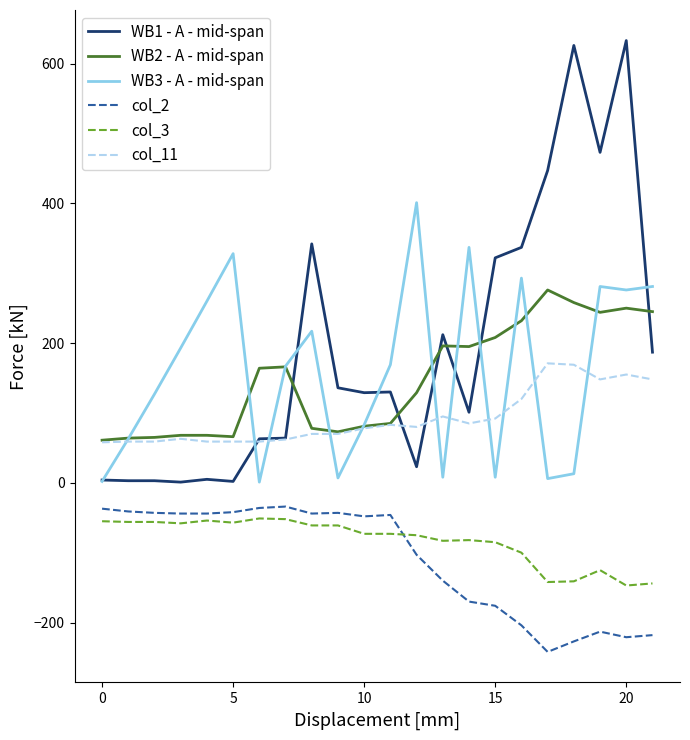

True or false: col_3 and WB2 - A - mid-span intersect in this chart.

False